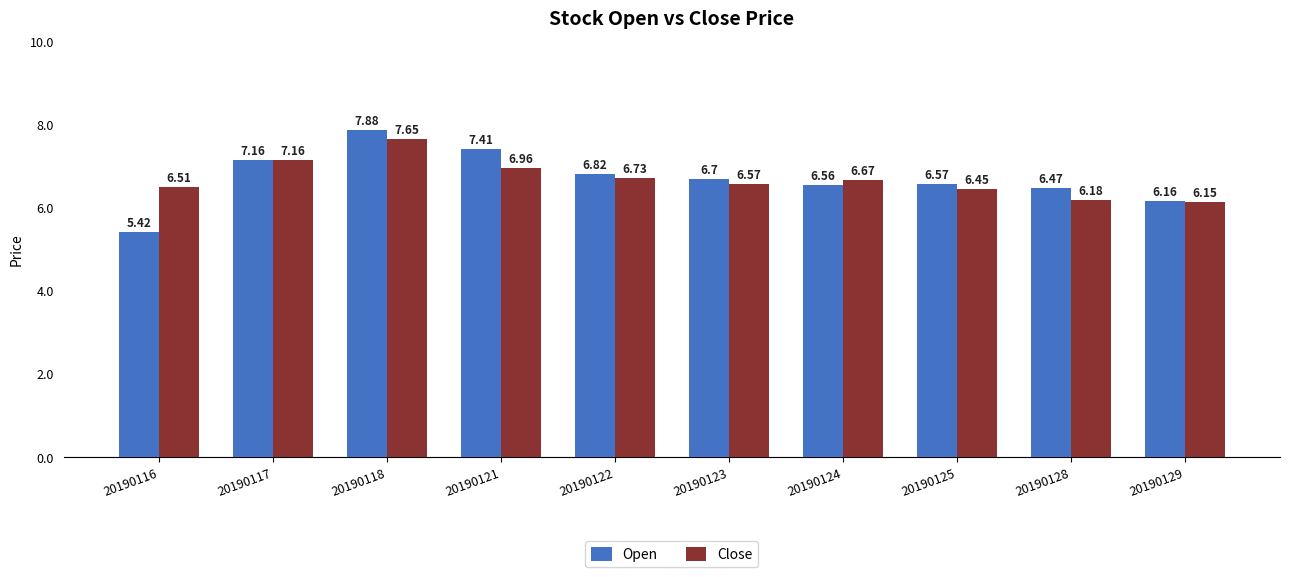

The value of Close at 20190123 is 2.9. True or false?

False